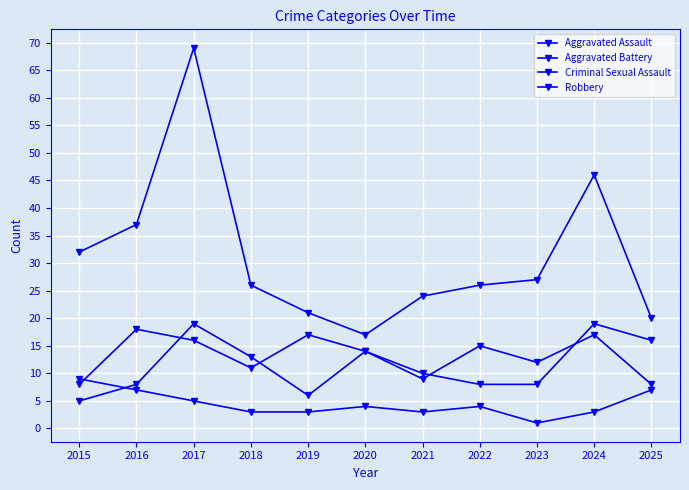

How many categories are shown in the chart?

11